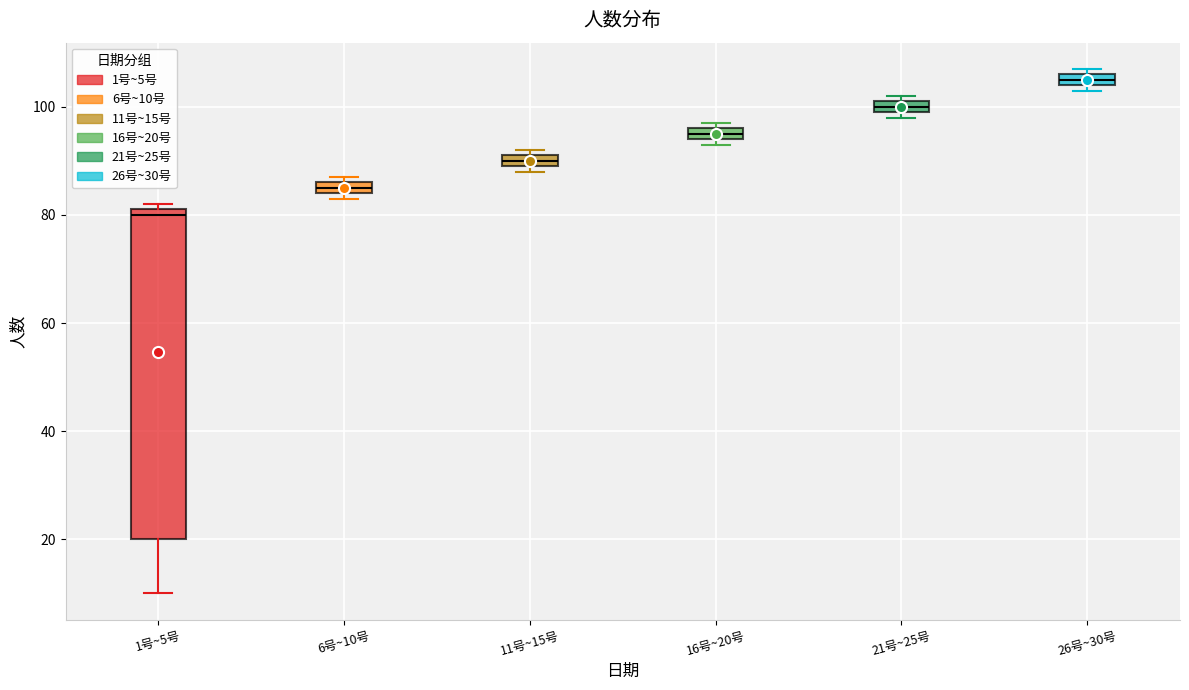

Which box is the tallest, from its lower edge to its upper edge?

1号~5号